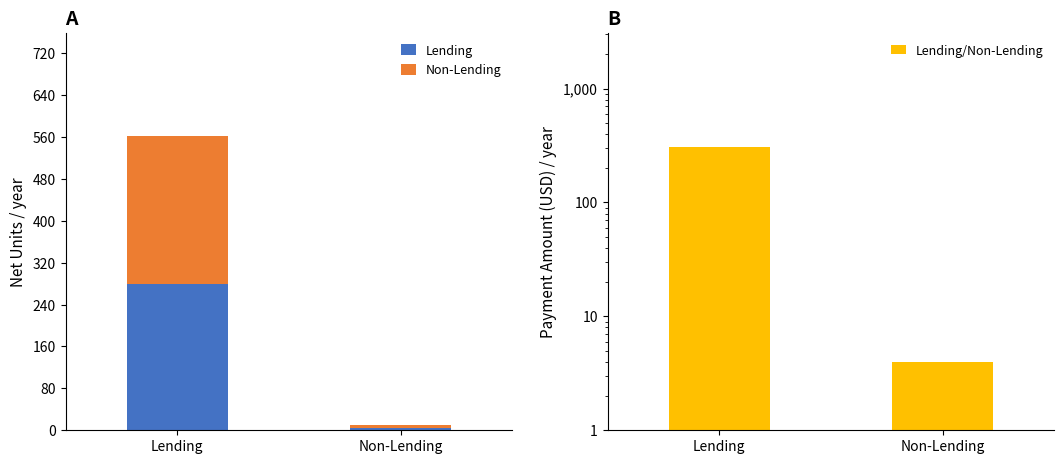

What are all the series names shown in the legend?

Lending, Non-Lending, Lending/Non-Lending